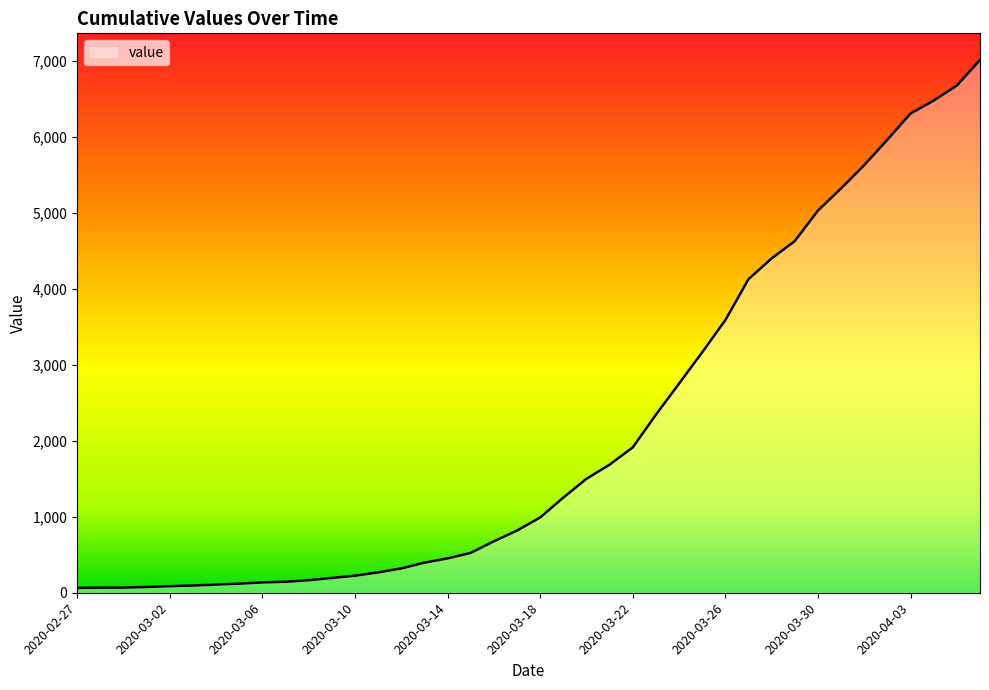

What is the minimum value shown in the chart?

64